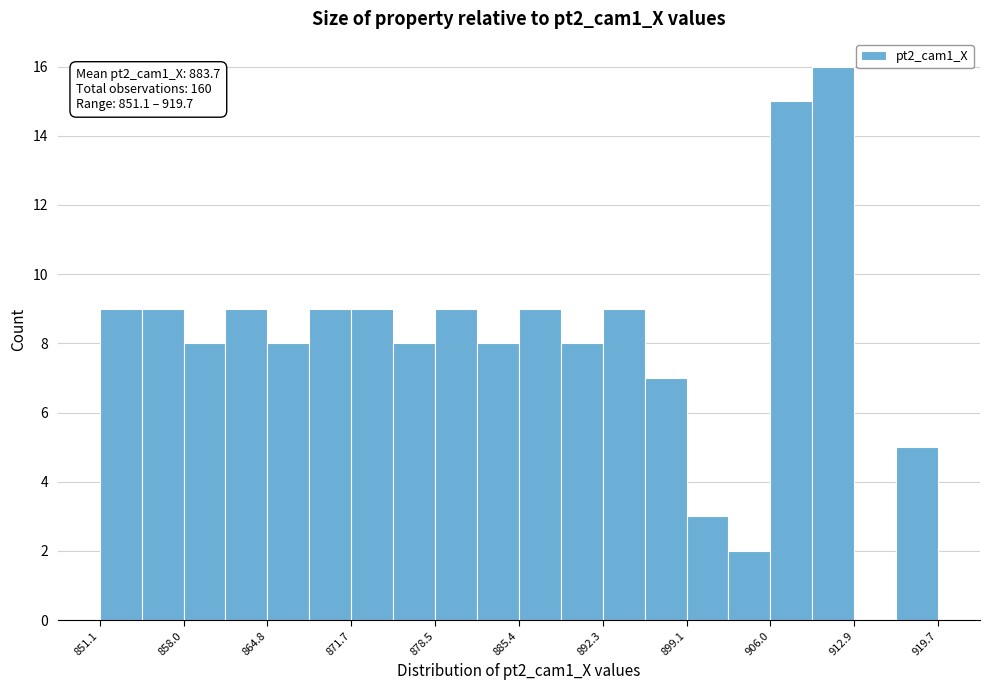

Read against the x-axis, roughly where is the centre of the tallest bar?

911